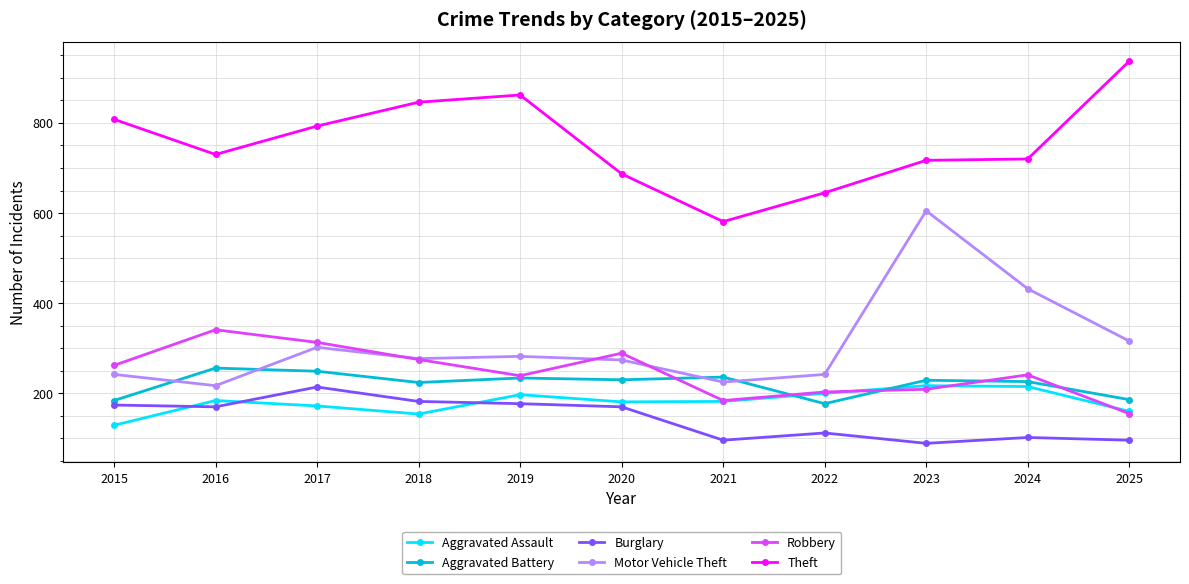

Where is Motor Vehicle Theft nearest to the value 411?

2024